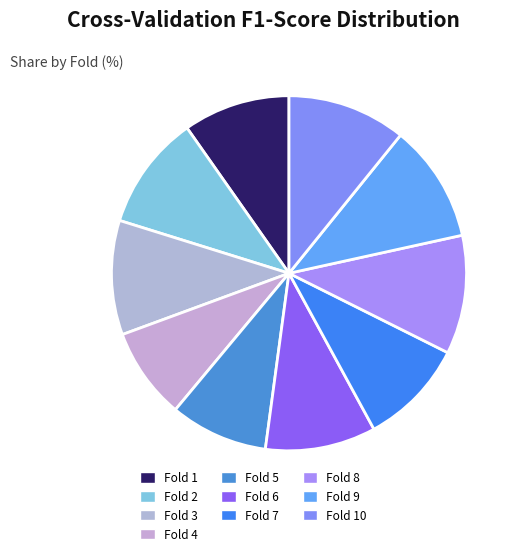

Is there a majority slice in this chart?

No